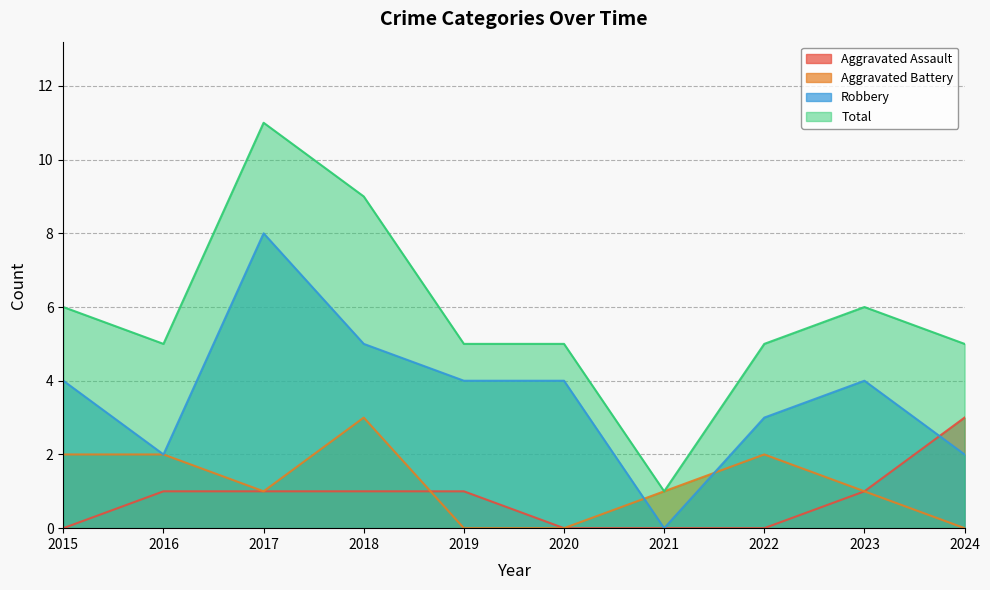

What are all the series names shown in the legend?

Aggravated Assault, Aggravated Battery, Robbery, Total